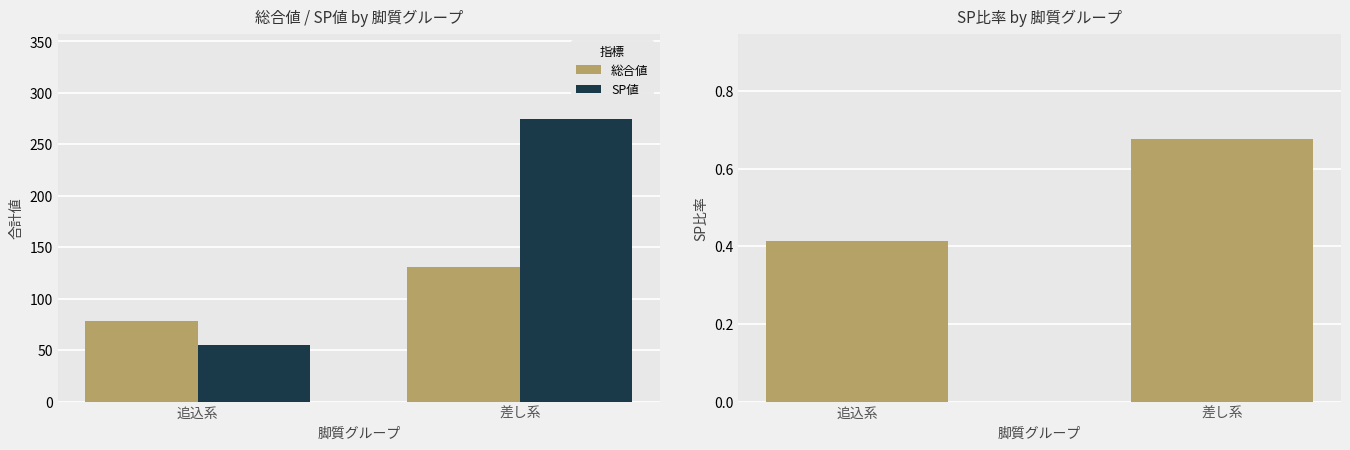

What is the label of the 2nd bar from the right?

追込系